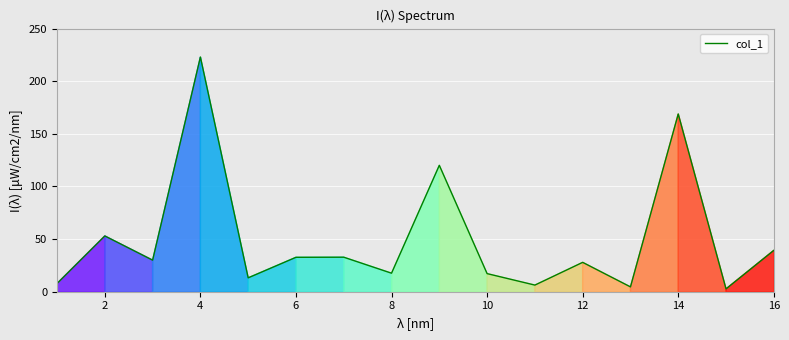

What is the difference between the maximum and minimum values?

220.3